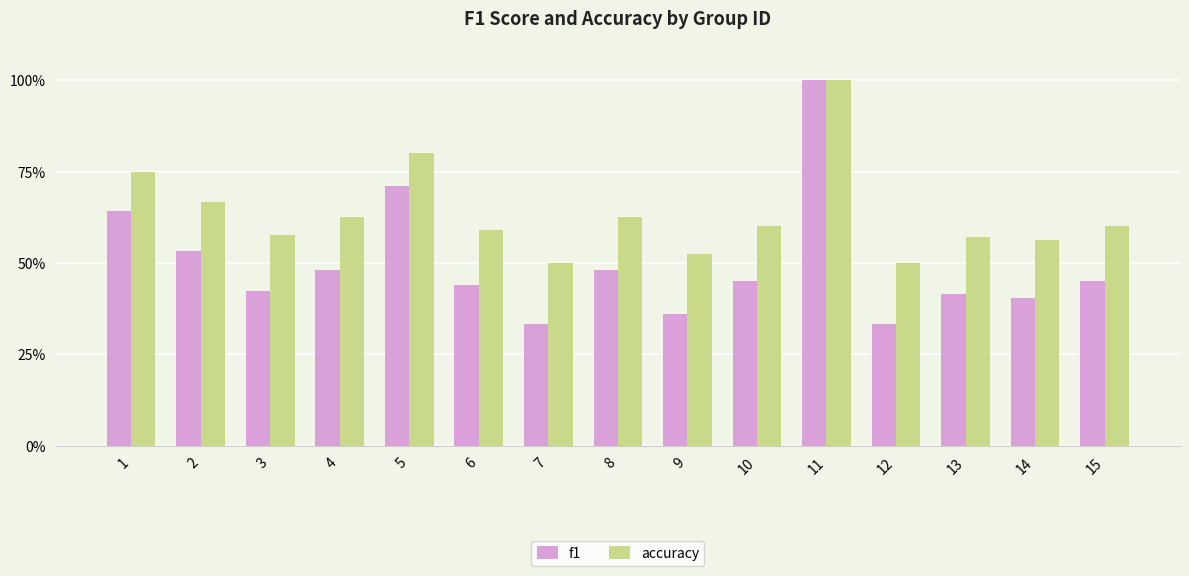

Which series has the largest total across all categories?

accuracy